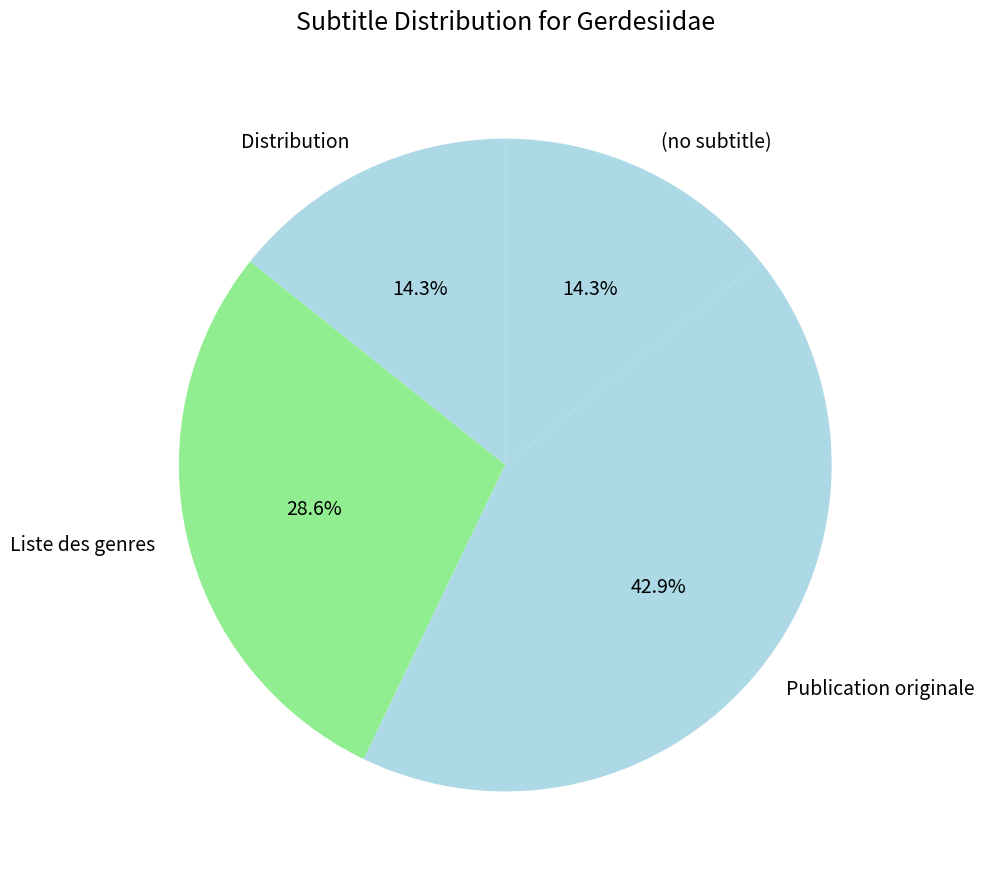

Count the number of slices in the pie.

4